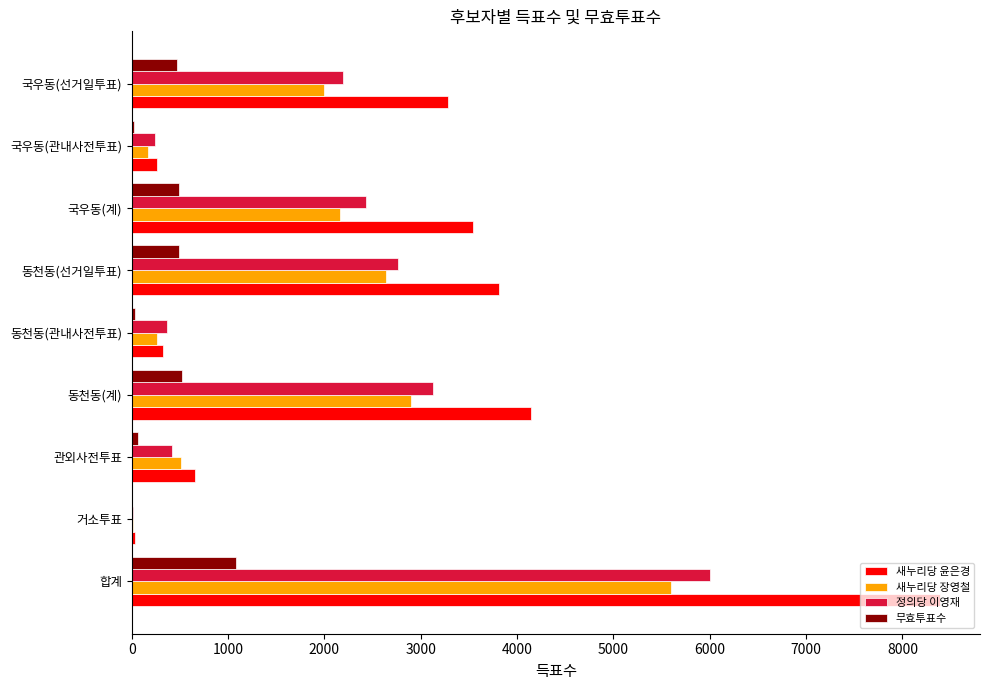

What is the sum of all 새누리당 윤은경 values?

24444